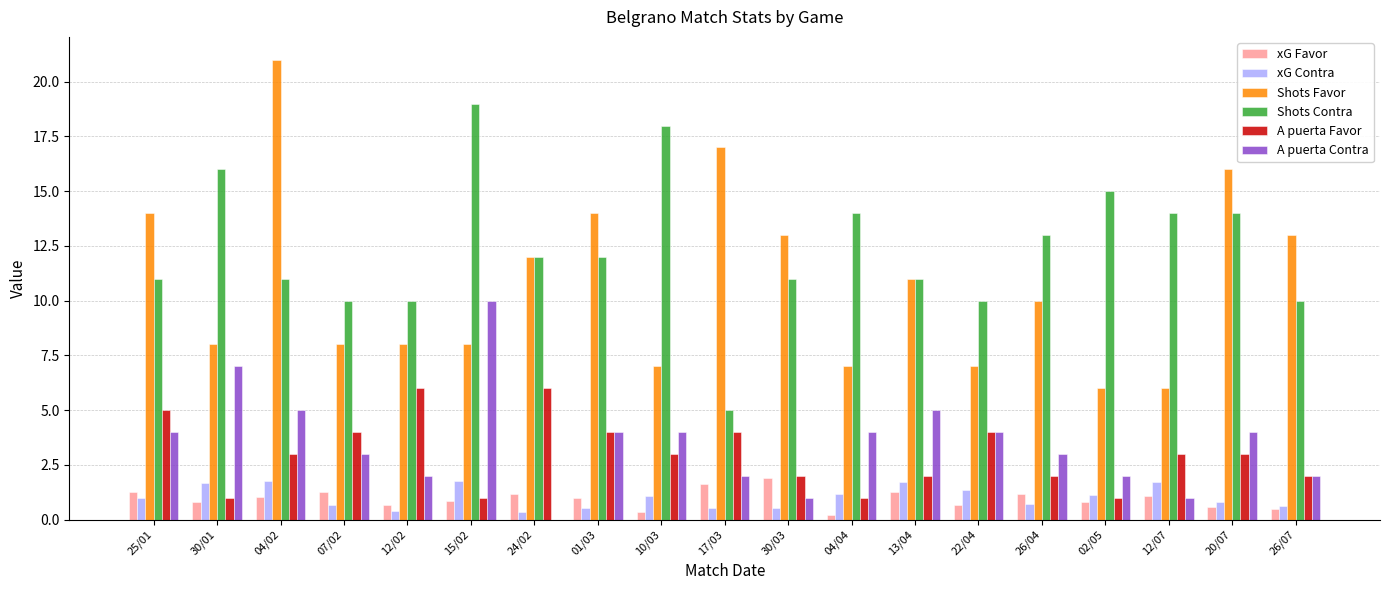

Does the chart contain stacked bars?

No